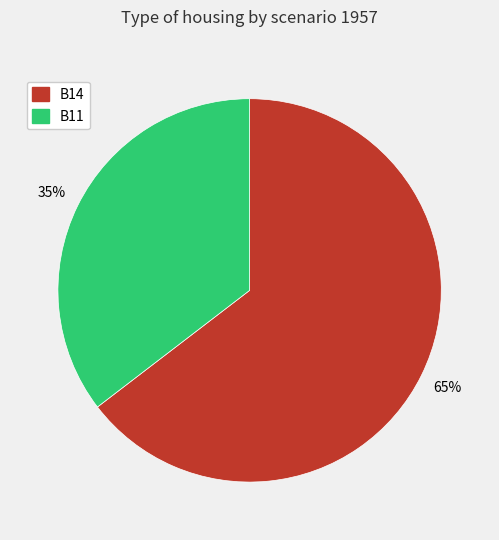

Does any single category account for the majority?

Yes